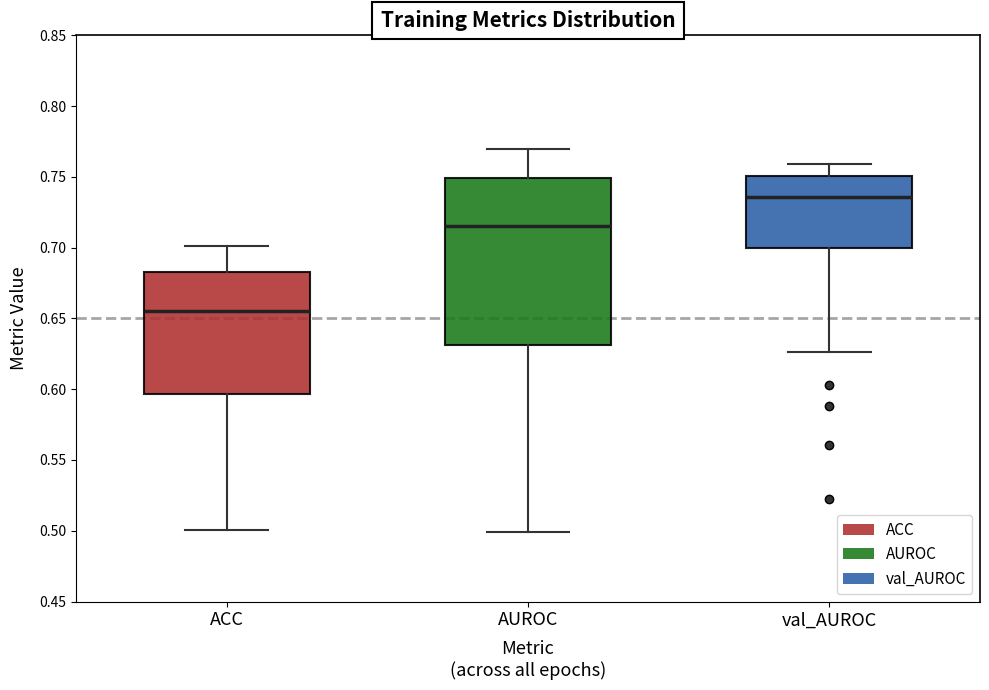

Reading left to right, read every box against the y-axis: the position of its median line, the range the box covers, and the ends of its whiskers. The values are not printed on the chart, so give them approximately, as read against the axis.

ACC: median 0.655, box 0.595 to 0.685, whiskers 0.500 to 0.700
AUROC: median 0.715, box 0.630 to 0.750, whiskers 0.500 to 0.770
val_AUROC: median 0.735, box 0.700 to 0.750, whiskers 0.625 to 0.760